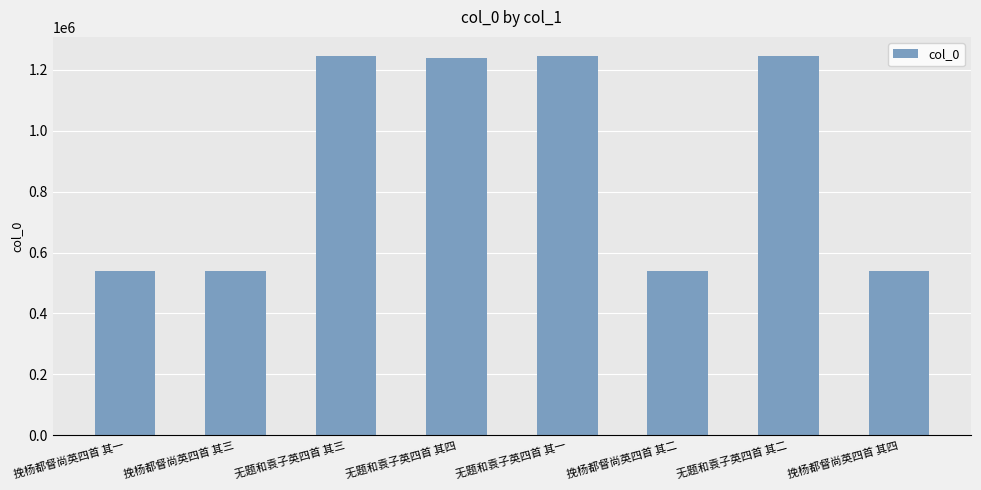

True or false: the data shows 537962 at 挽杨都督尚英四首 其二.

True